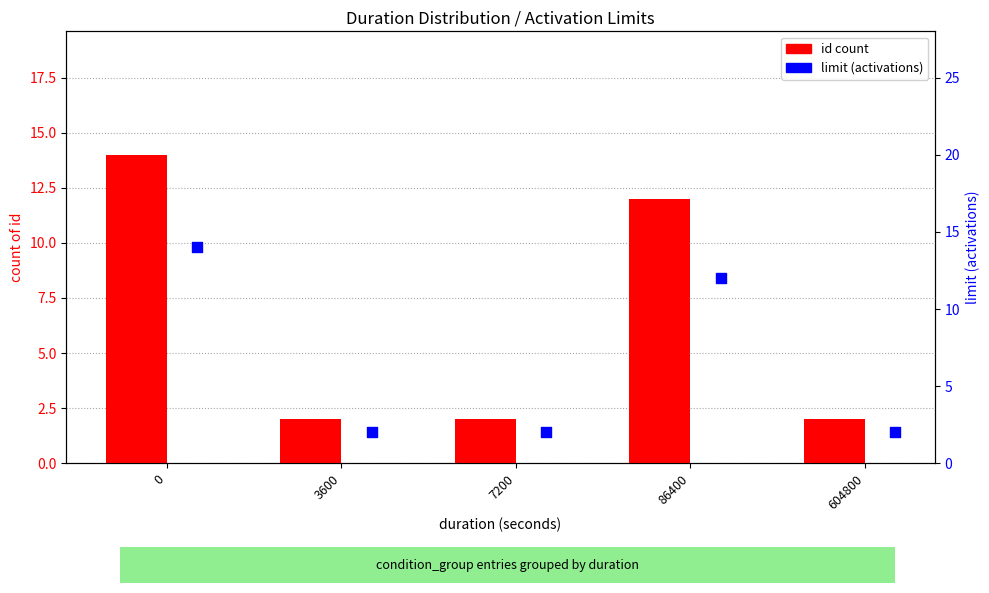

Which series contains the lowest Y value?

id count